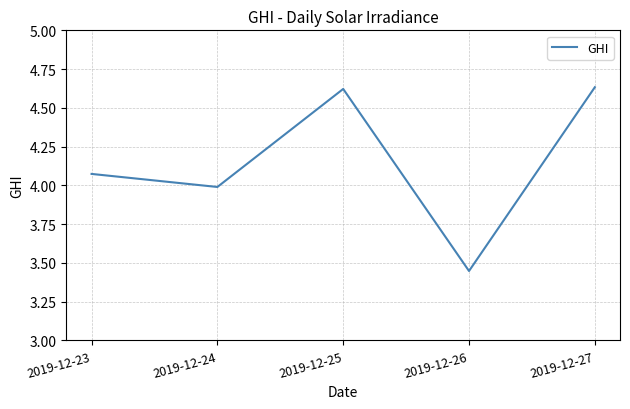

How many categories are shown in the chart?

5